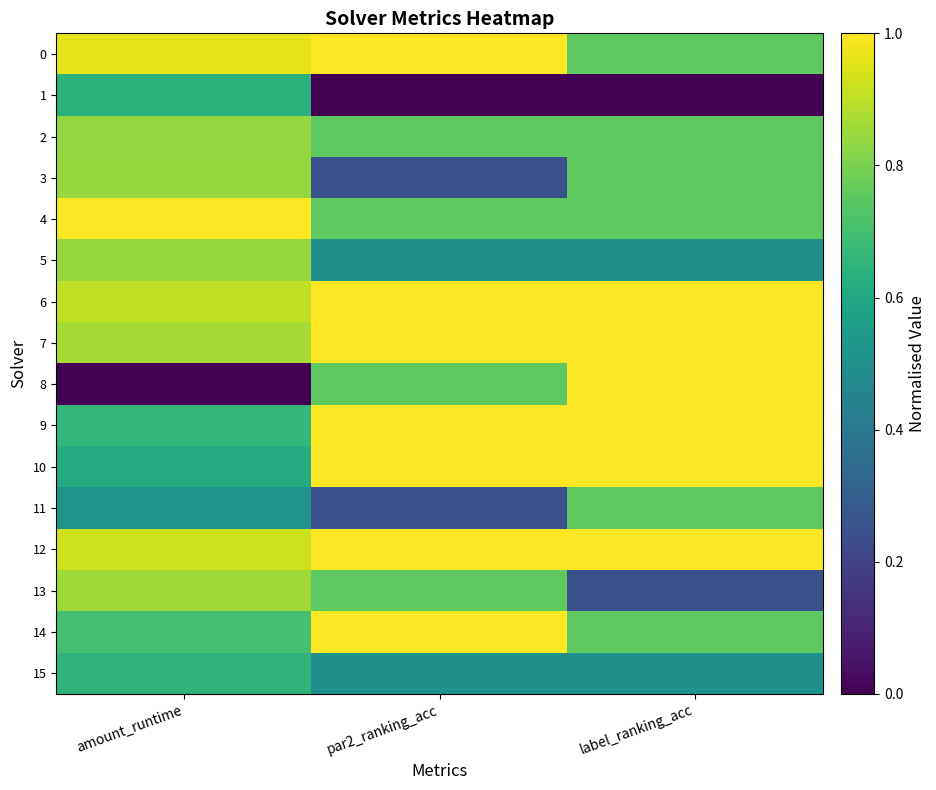

At how many categories does at least one series exceed 0?

3